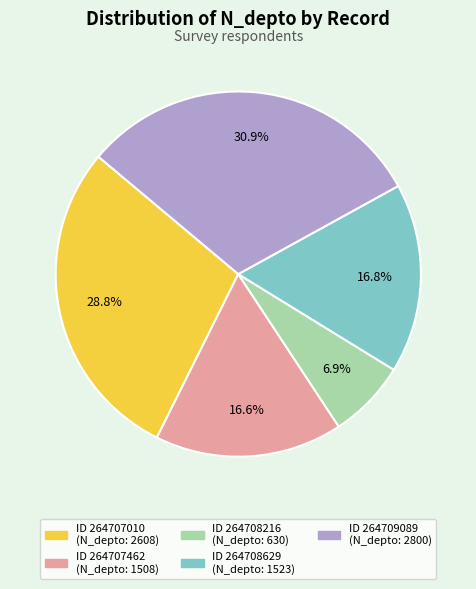

To the nearest percent, what is the average slice percentage?

20%